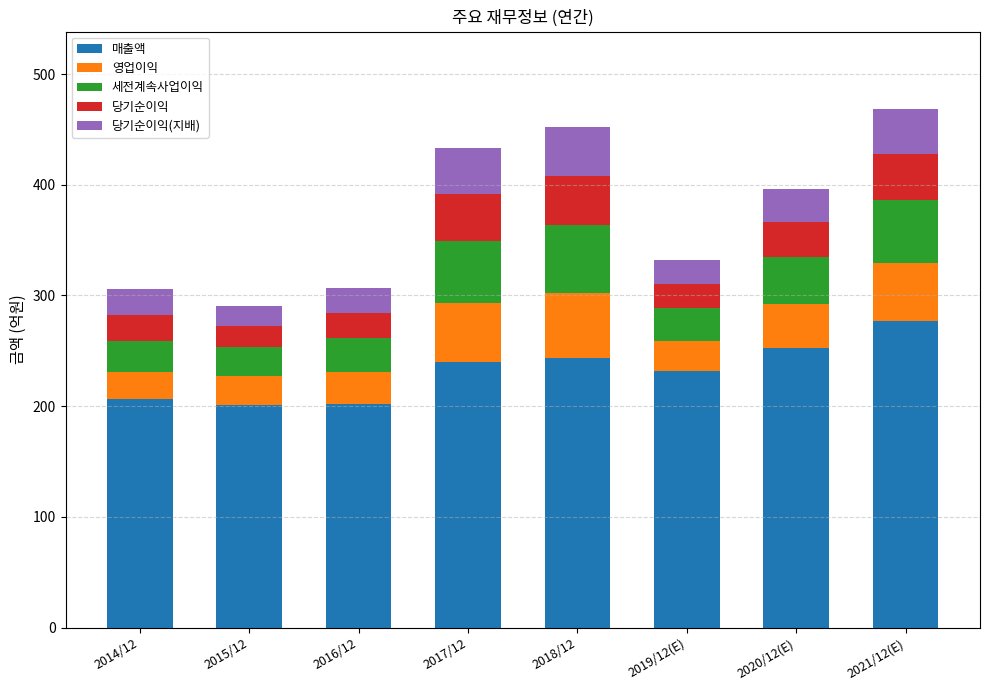

At which label does 매출액 reach its peak?

2021/12(E)